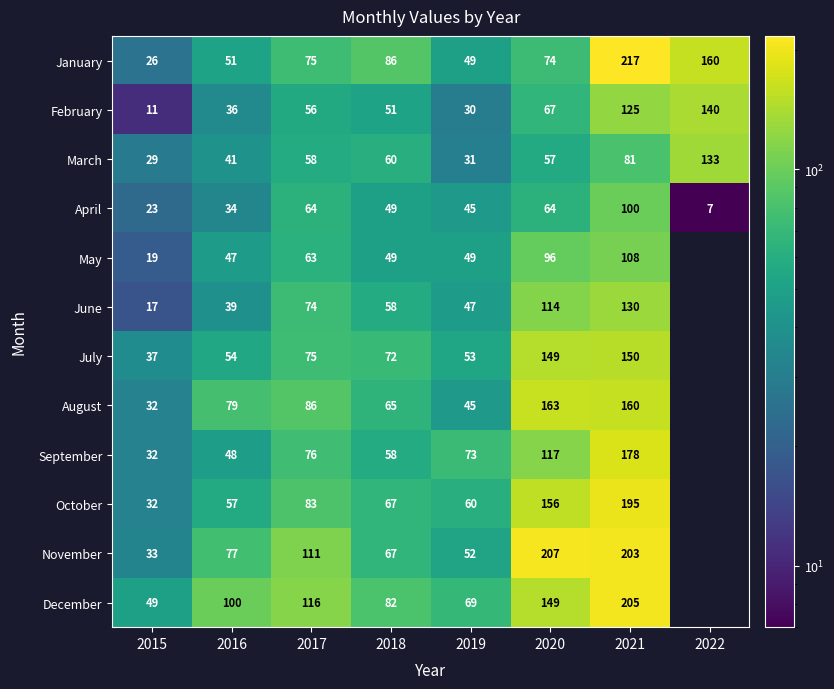

At which label is March closest to 81?

2021